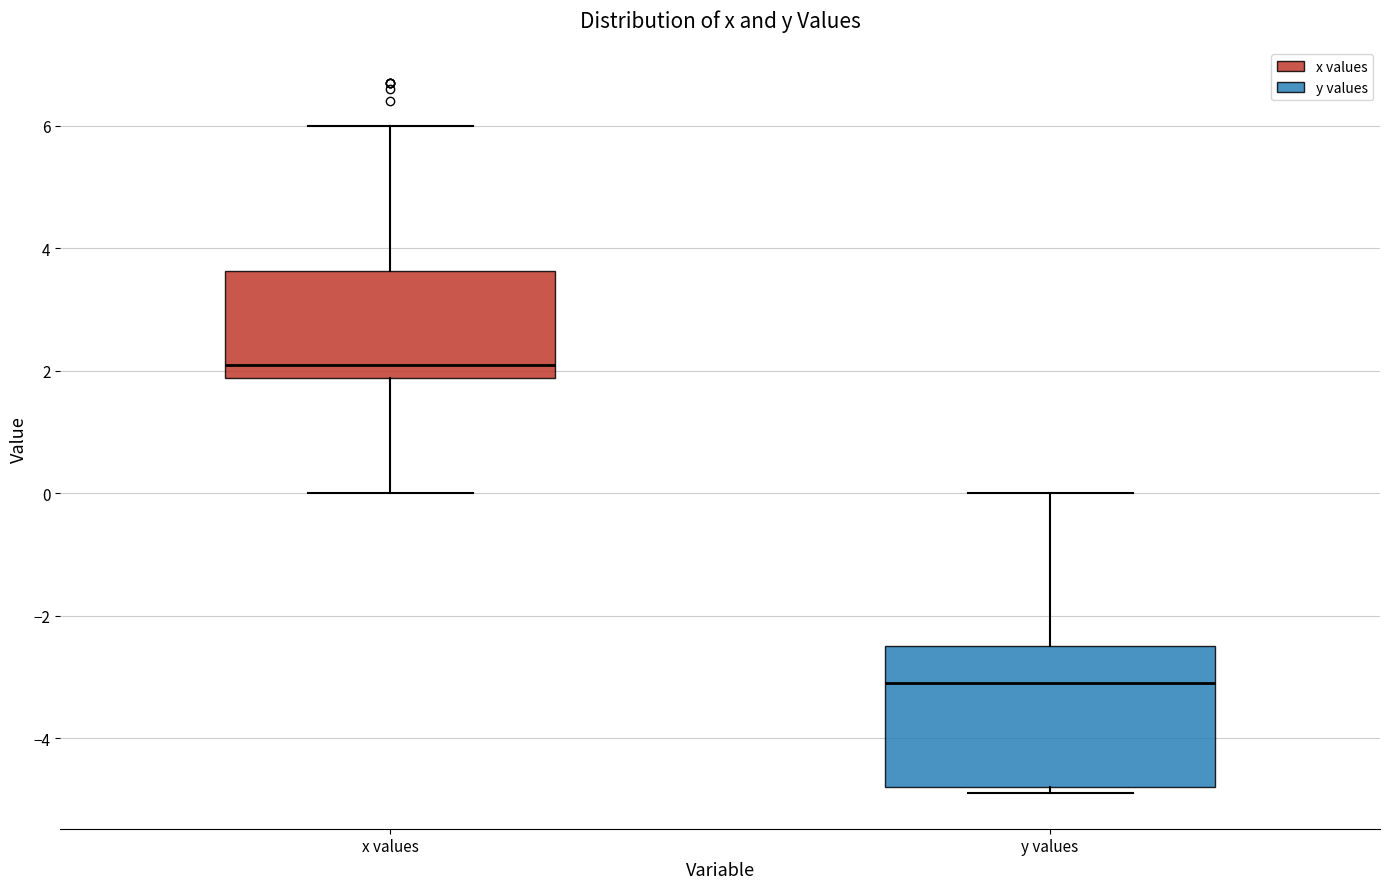

Reading left to right, transcribe this box plot: for each box, give where its median line is, the range the box spans, and where its two whiskers end, as read against the y-axis. The values are not printed on the chart, so give them approximately, as read against the axis.

x values: median 2.2, box 1.8 to 3.6, whiskers 0.0 to 6.0
y values: median -3.0, box -4.8 to -2.4, whiskers -4.8 (just below the box's lower edge) to 0.0